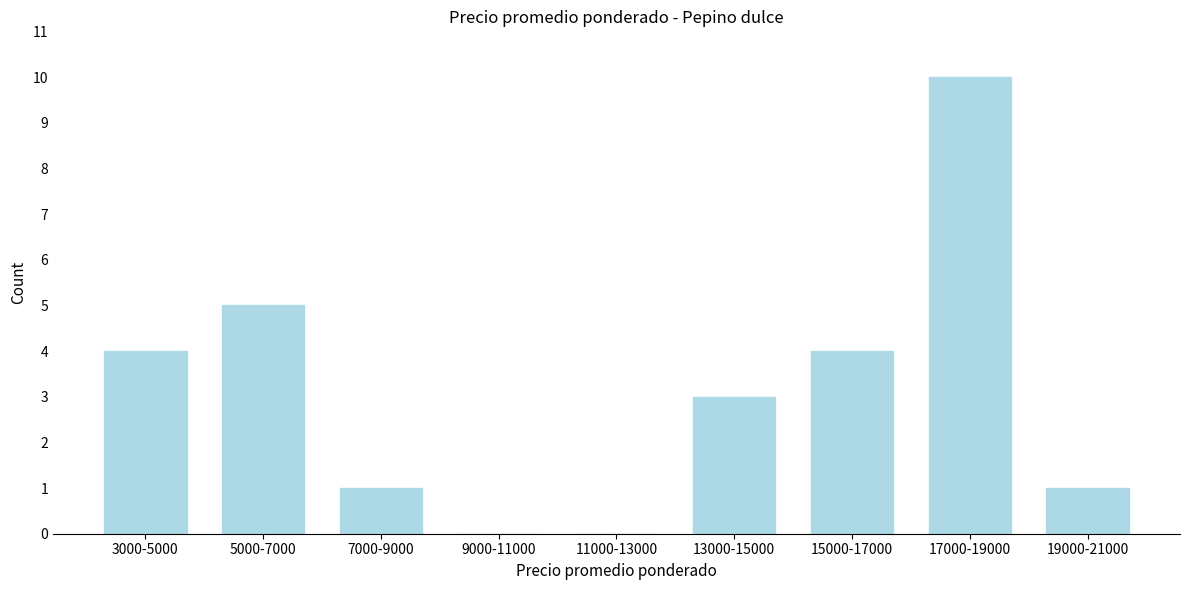

Reading right to left, what are all the values shown in this chart?

19000-21000=1	17000-19000=10	15000-17000=4	13000-15000=3	11000-13000=0	9000-11000=0	7000-9000=1	5000-7000=5	3000-5000=4